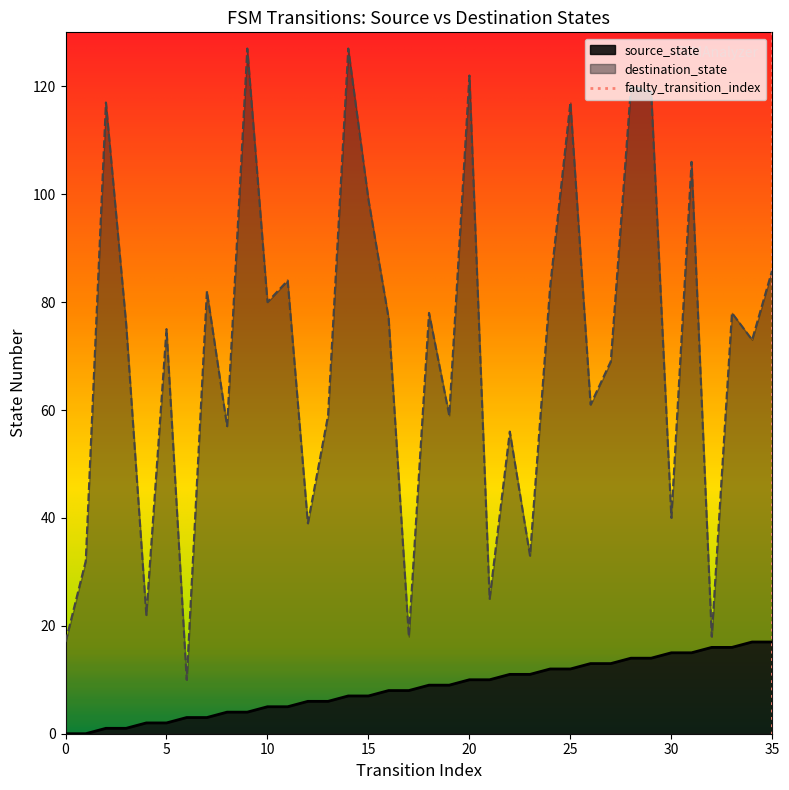

At 34, list the series in order from largest to smallest.

destination_state, source_state